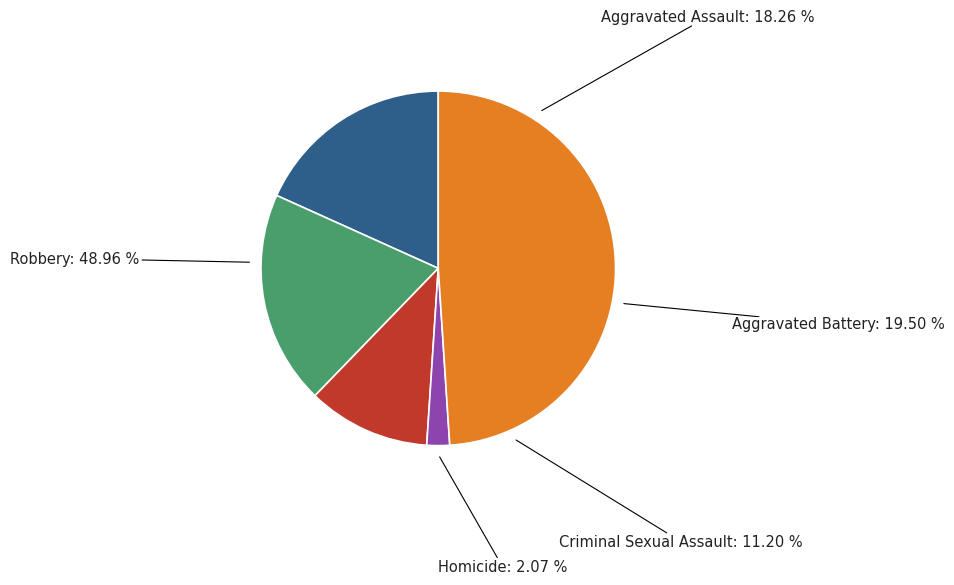

The Criminal Sexual Assault slice represents 20% of the pie. True or false?

False